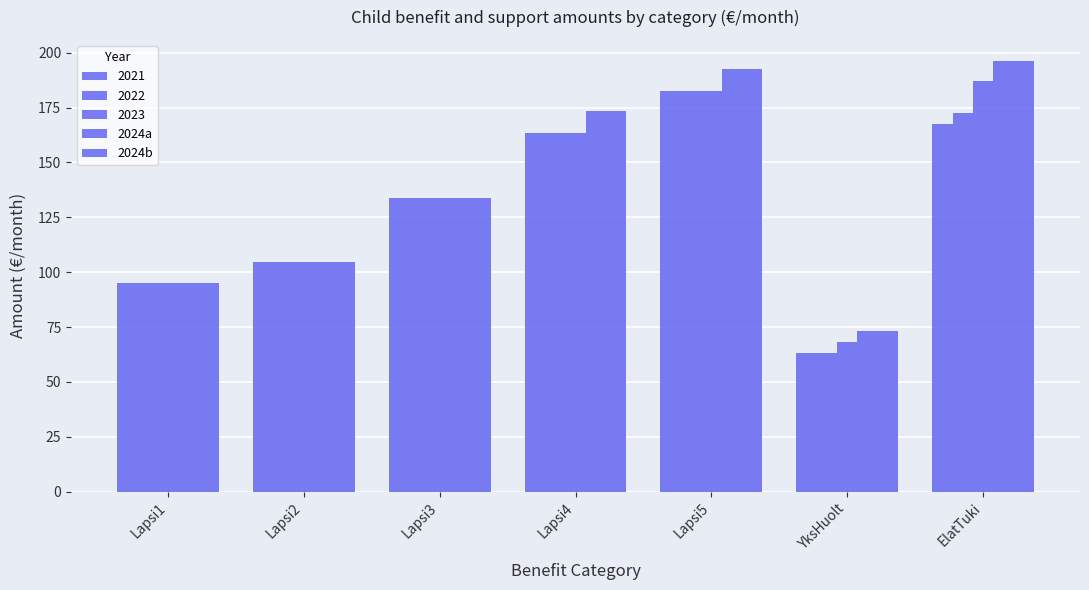

List the labels in order of 2024a value, largest first.

ElatTuki, Lapsi5, Lapsi4, Lapsi3, Lapsi2, Lapsi1, YksHuolt